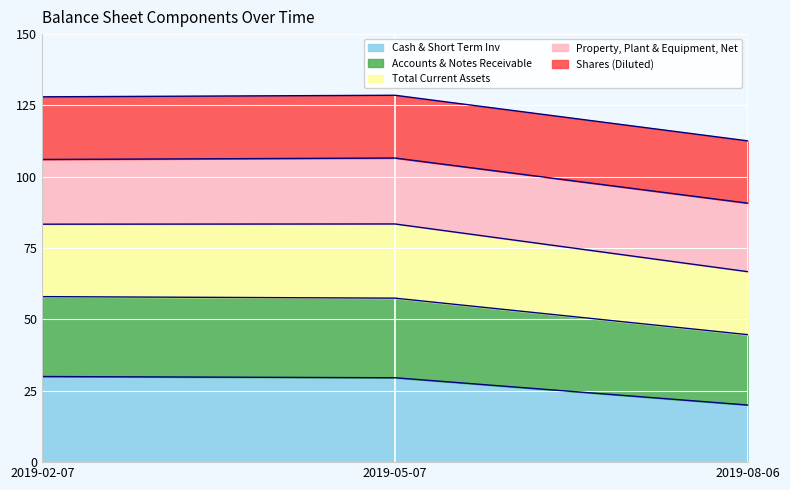

How many values in the Cash & Short Term Inv series exceed 29?

2